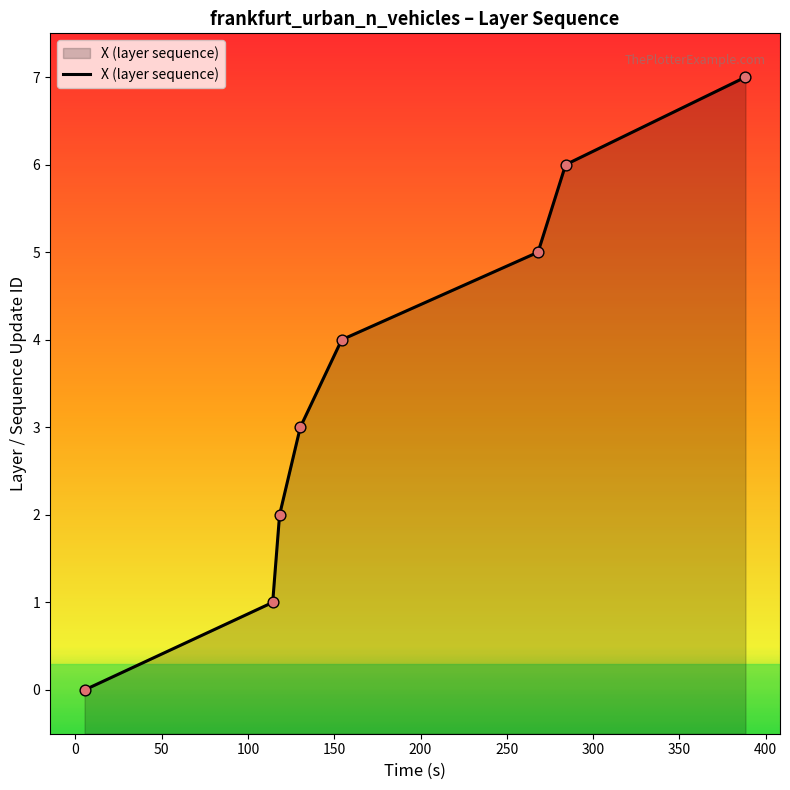

What is the change in value from 130.324709231955 to 268.104238320023?

+2